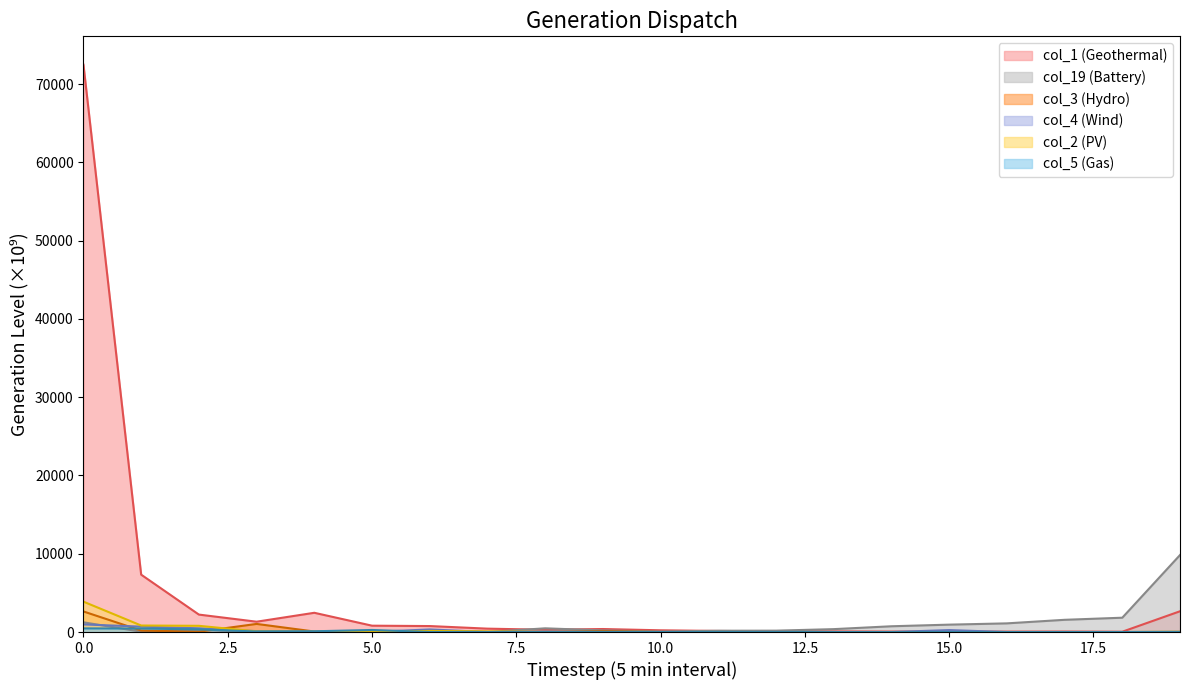

Count the number of categories in the chart.

20